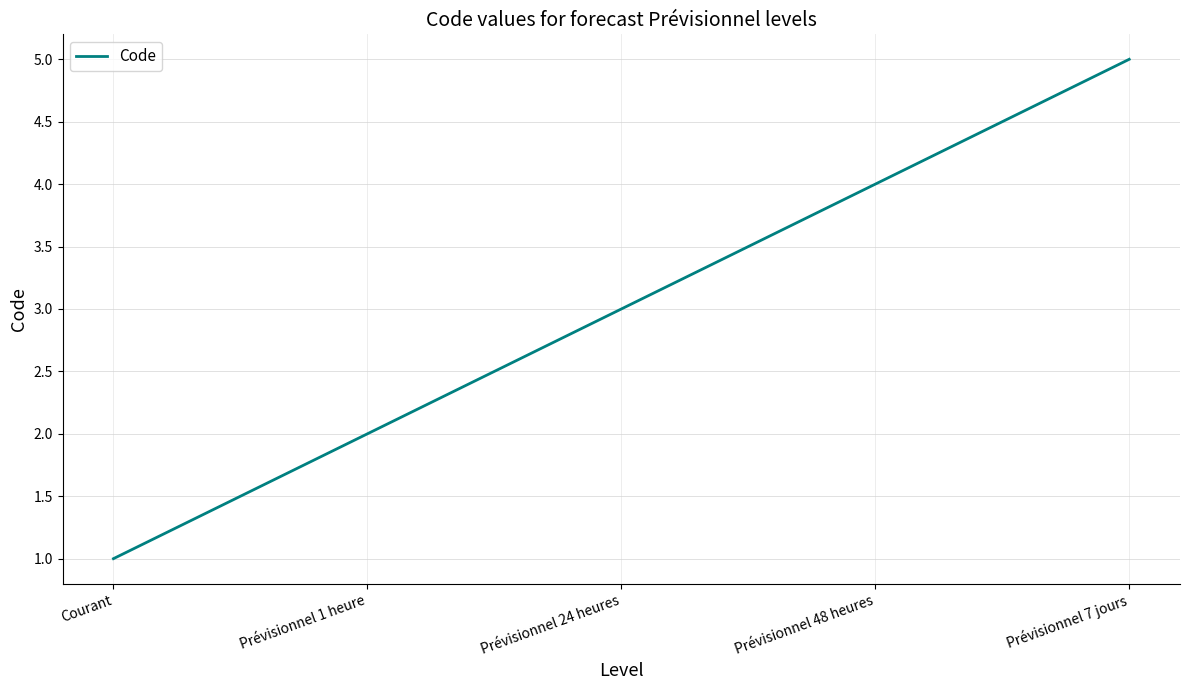

Reading right to left, what are all the values shown in this chart?

Prévisionnel 7 jours=5	Prévisionnel 48 heures=4	Prévisionnel 24 heures=3	Prévisionnel 1 heure=2	Courant=1